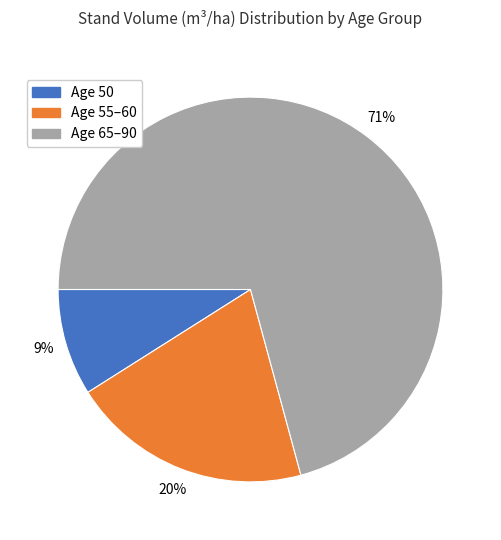

How many segments does this pie chart have?

3